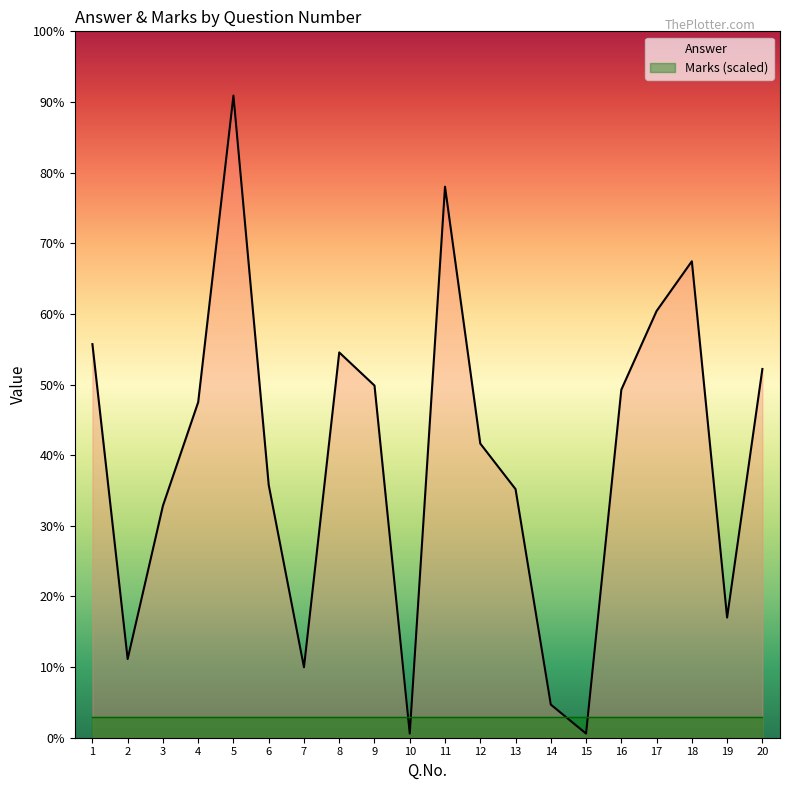

What are all the series names shown in the legend?

Answer, Marks (scaled)